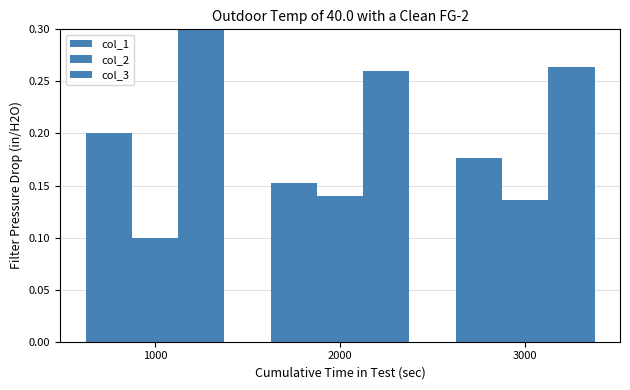

At 1000, list the series in order from largest to smallest.

col_3, col_1, col_2